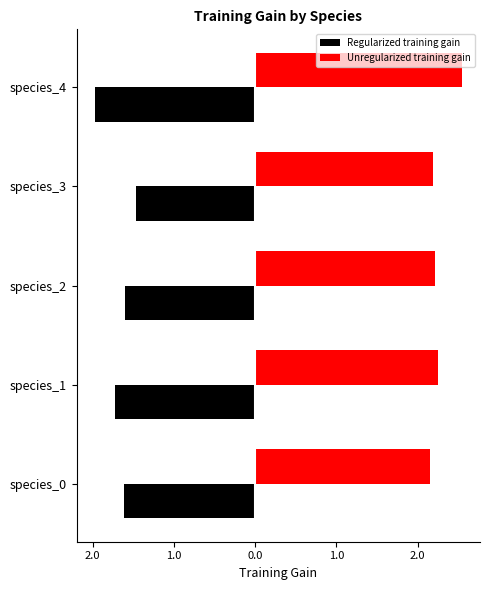

Rank the series by their average value, from lowest to highest.

Regularized training gain, Unregularized training gain